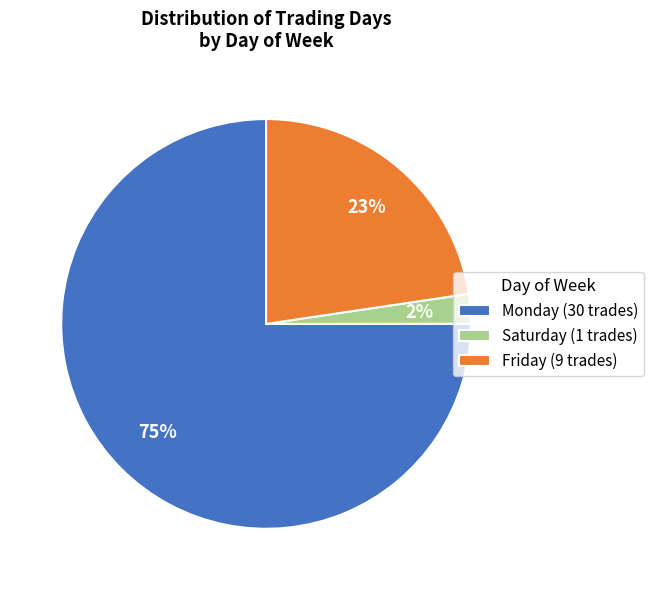

How many segments does this pie chart have?

3